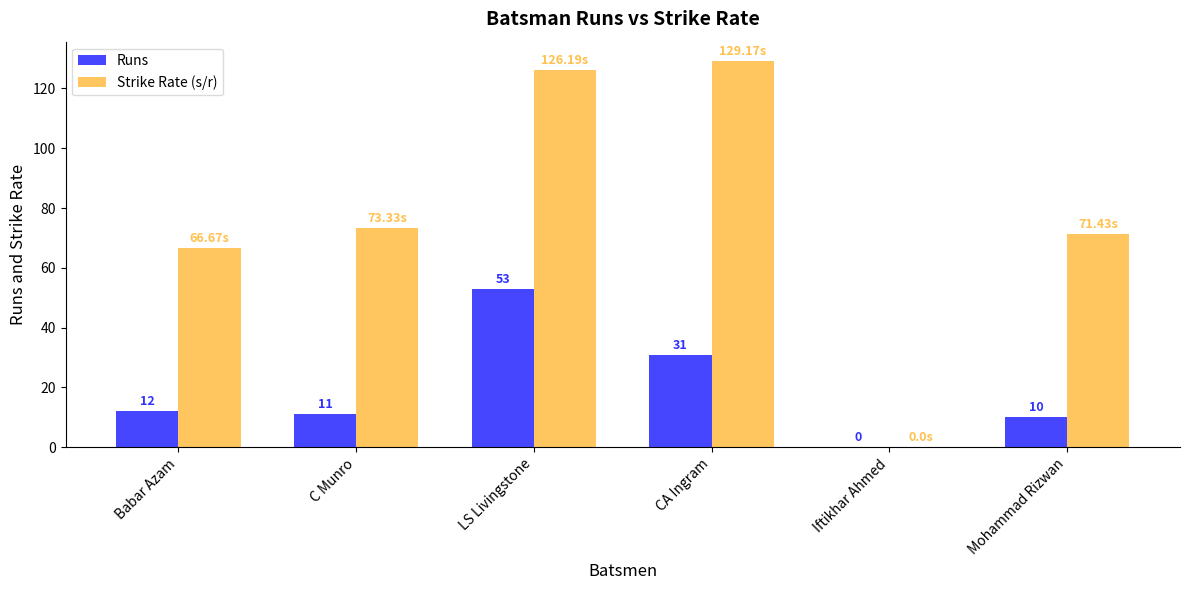

Are the bars grouped side by side (vs. stacked)?

Yes